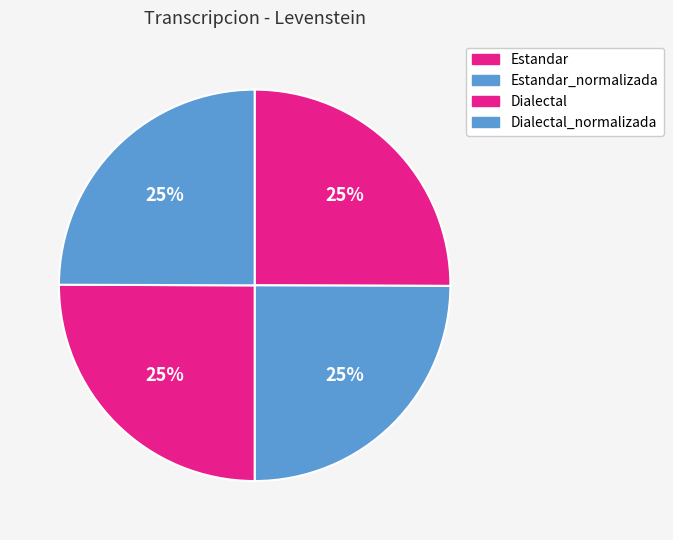

Rank the categories by value from lowest to highest.

Estandar_normalizada, Dialectal_normalizada, Estandar, Dialectal